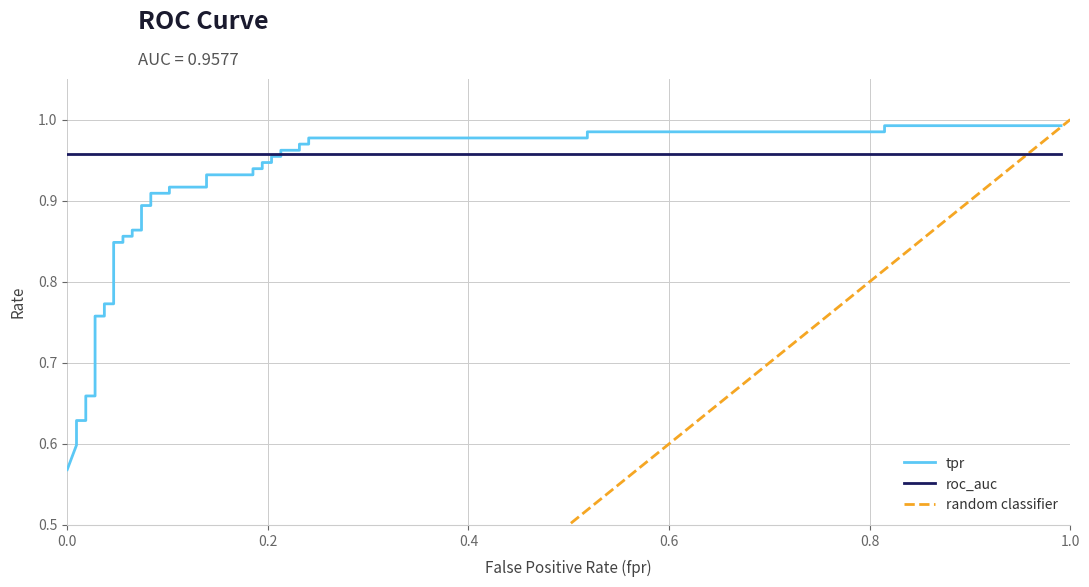

Reading right to left, list all the values displayed in this chart.

1.0	1.0	1.0	1.0	1.0	1.0	1.0	1.0	1.0	1.0	1.0	1.0	0.9	0.9	0.9	0.9	0.9	0.9	0.9	0.9	0.9	0.9	0.9	0.9	0.9	0.9	0.9	0.9	0.8	0.8	0.8	0.8	0.8	0.8	0.7	0.7	0.6	0.6	0.6	0.6